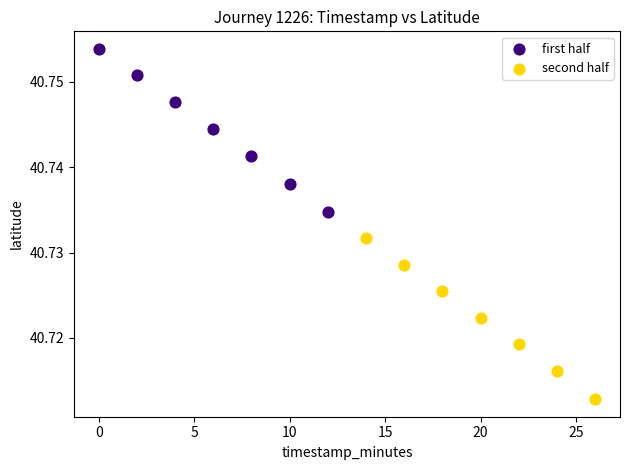

Which series reaches the minimum Y coordinate?

second half